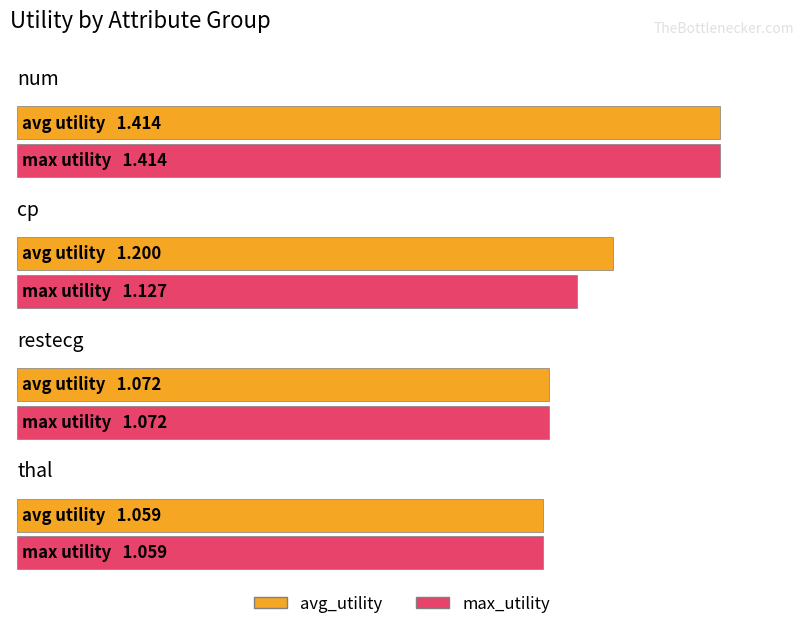

The avg_utility series shows 1.2 at cp. True or false?

True